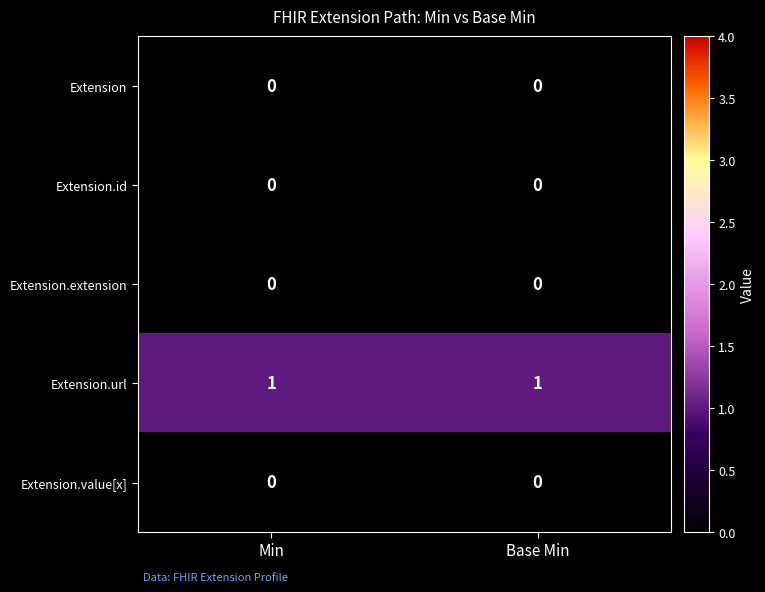

Reading left to right, transcribe all the data shown in this chart.

Extension: Min=0	Base Min=0
Extension.id: Min=0	Base Min=0
Extension.extension: Min=0	Base Min=0
Extension.url: Min=1	Base Min=1
Extension.value[x]: Min=0	Base Min=0